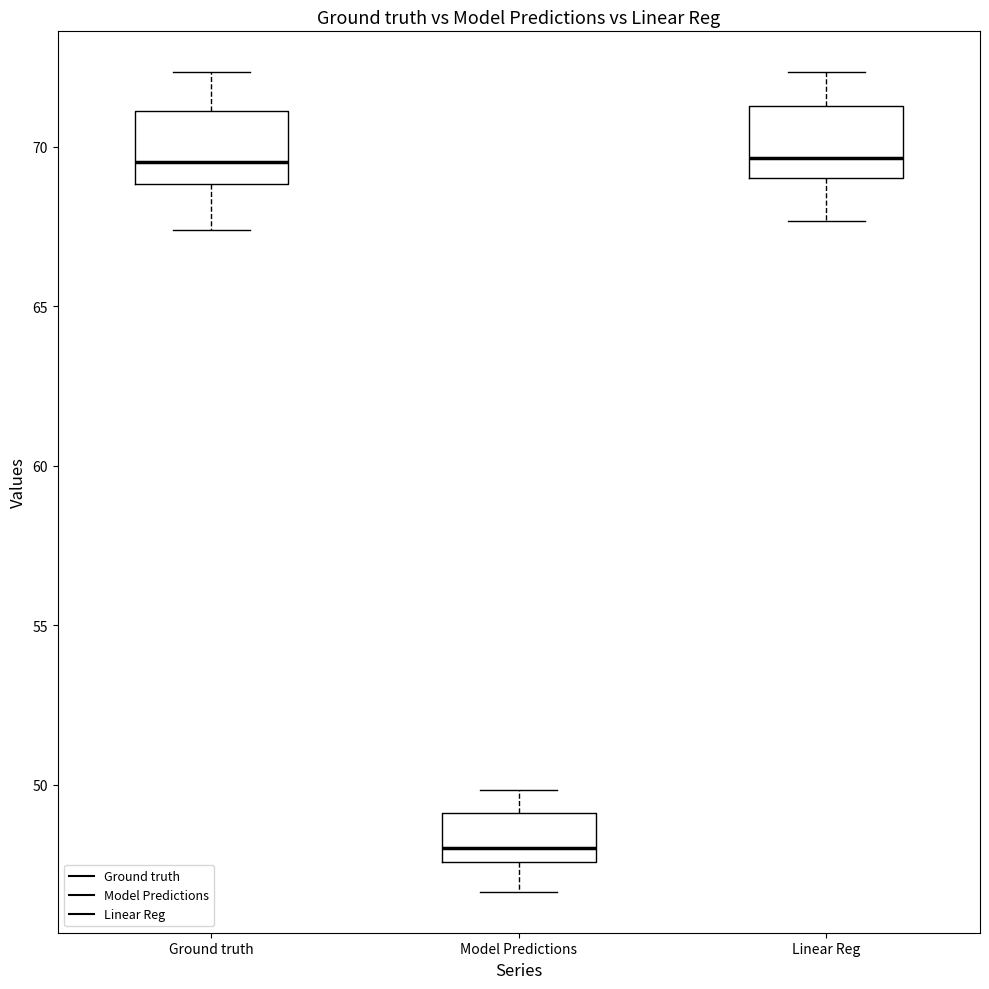

Reading left to right, transcribe this box plot: for each box, give where its median line is, the range the box spans, and where its two whiskers end, as read against the y-axis. The values are not printed on the chart, so give them approximately, as read against the axis.

Ground truth: median 69.5, box 69.0 to 71.0, whiskers 67.5 to 72.5
Model Predictions: median 48.0, box 47.5 to 49.0, whiskers 46.5 to 50.0
Linear Reg: median 69.5, box 69.0 to 71.5, whiskers 67.5 to 72.5